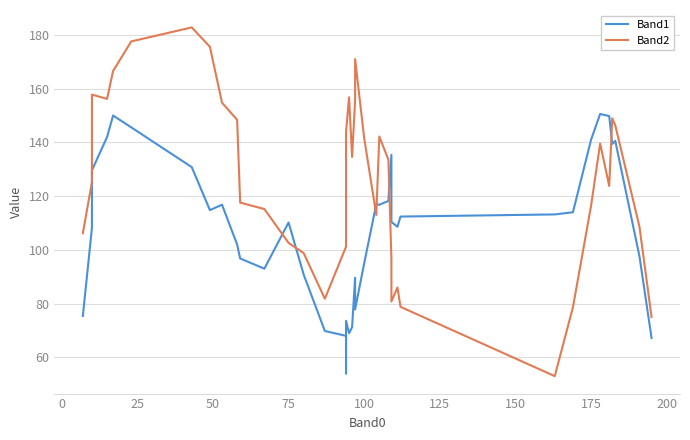

What are all the series names shown in the legend?

Band1, Band2